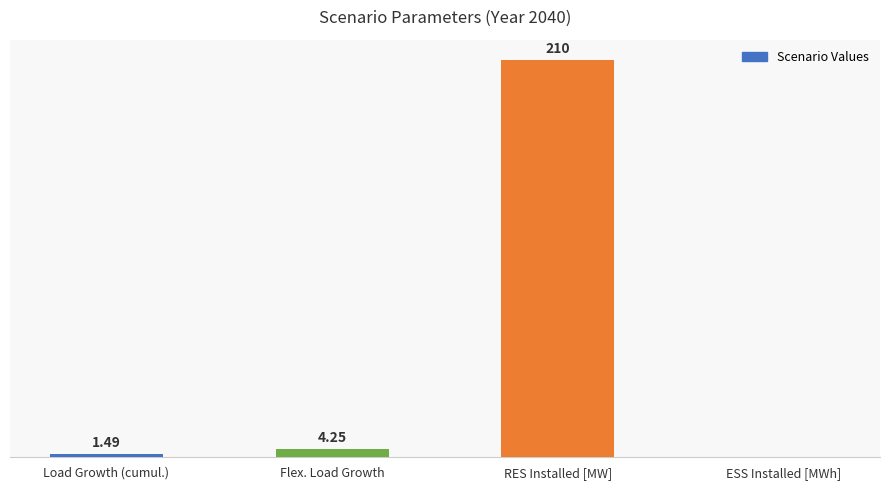

At which label is the value closest to 105?

Flex. Load Growth